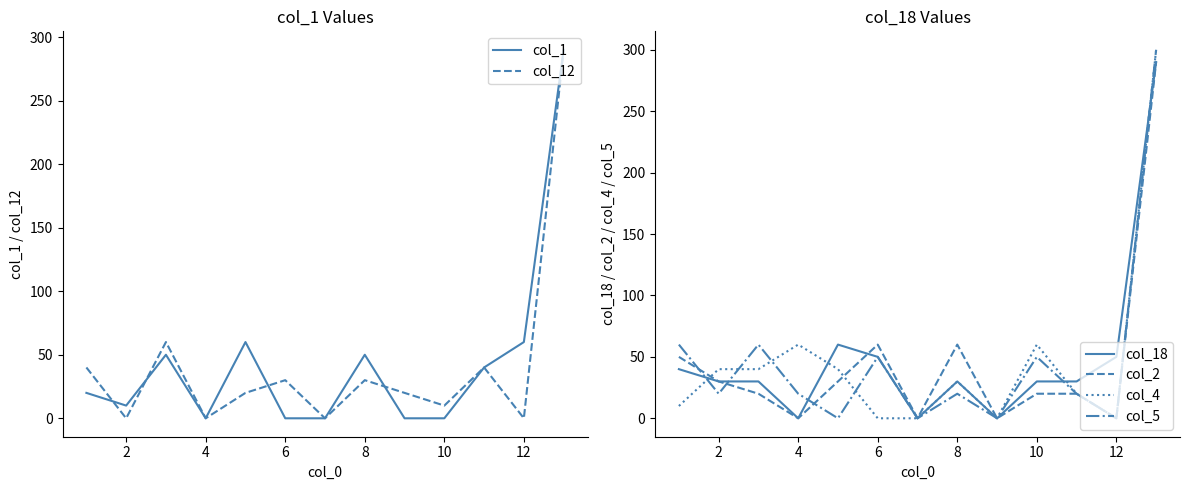

Is it true that col_2 equals 20 at 10?

True